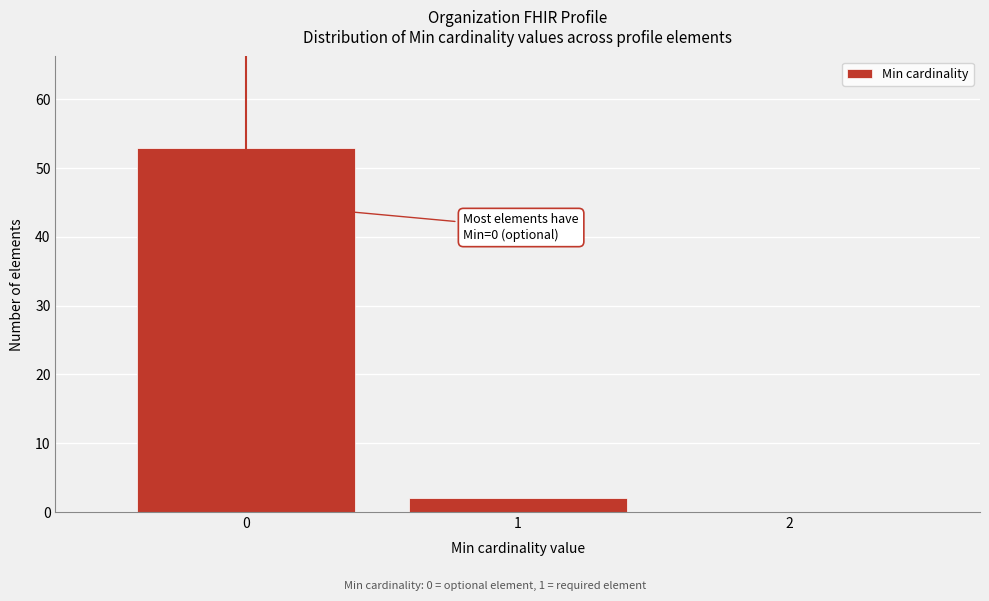

Over which range of the x-axis is the bar tallest?

-0.5 to 0.5